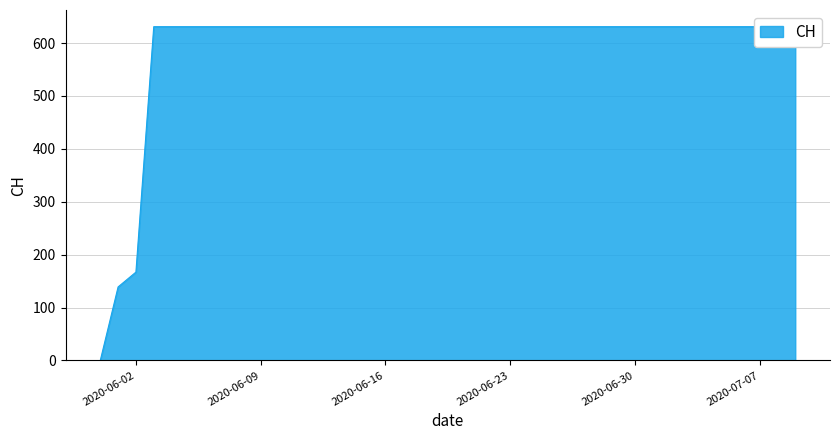

What is the value of the 6th point from the left?

631